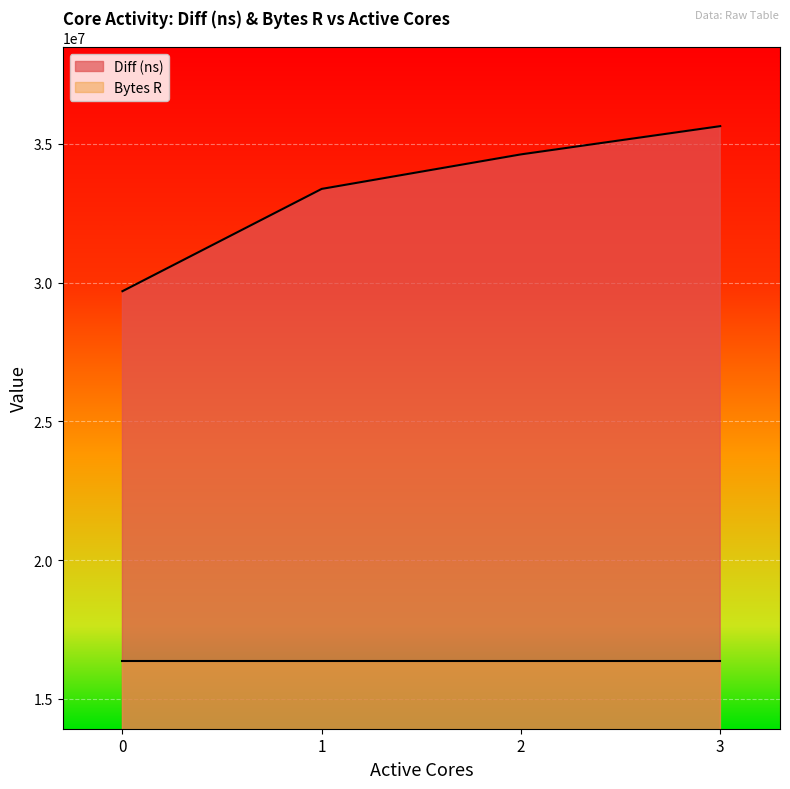

What is the value of the 3rd point from the left?

34621059